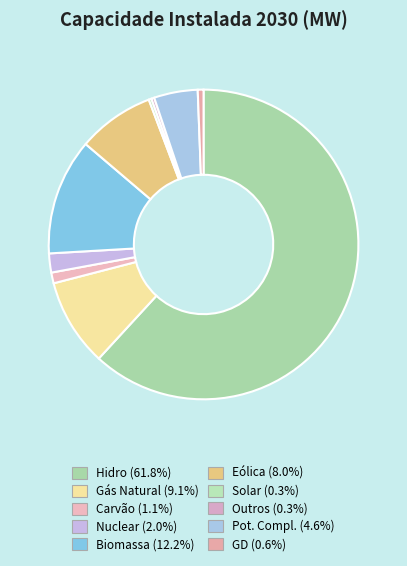

Which slice is the largest?

Hidro